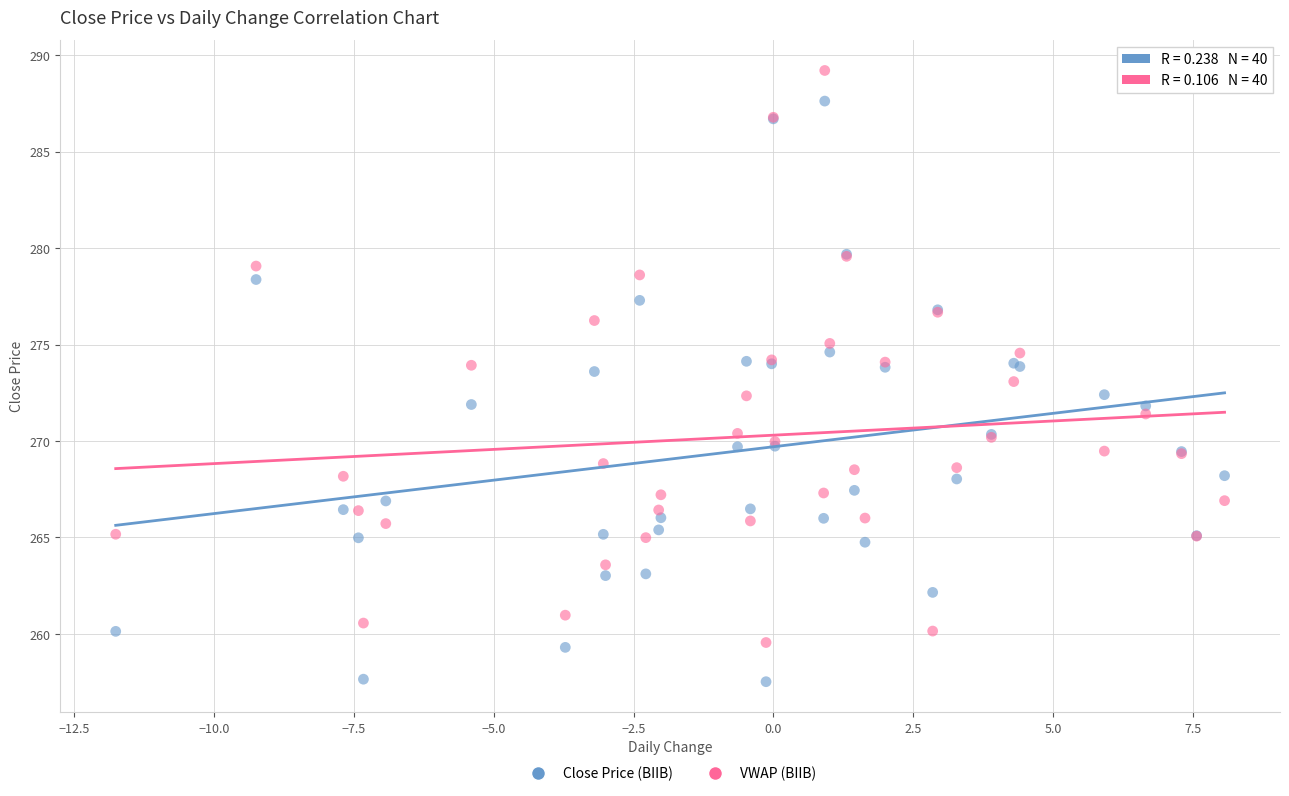

What is the X range (max minus min) for the scatter plot?

19.8